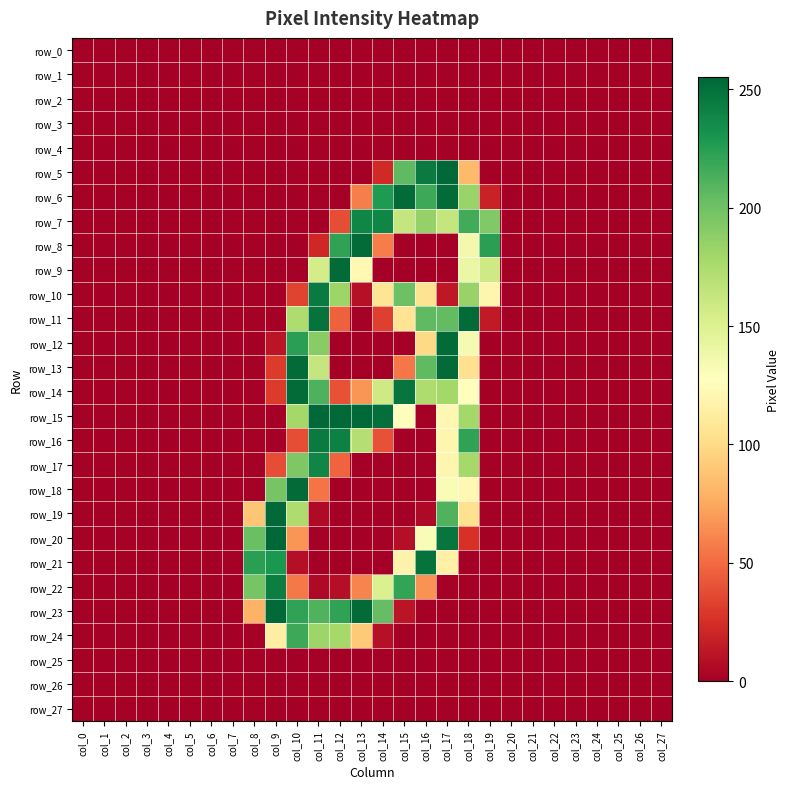

Reading right to left, extract all data points from this chart.

row_0: col_27=0	col_26=0	col_25=0	col_24=0	col_23=0	col_22=0	col_21=0	col_20=0	col_19=0	col_18=0	col_17=0	col_16=0	col_15=0	col_14=0	col_13=0	col_12=0	col_11=0	col_10=0	col_9=0	col_8=0	col_7=0	col_6=0	col_5=0	col_4=0	col_3=0	col_2=0	col_1=0	col_0=0
row_1: col_27=0	col_26=0	col_25=0	col_24=0	col_23=0	col_22=0	col_21=0	col_20=0	col_19=0	col_18=0	col_17=0	col_16=0	col_15=0	col_14=0	col_13=0	col_12=0	col_11=0	col_10=0	col_9=0	col_8=0	col_7=0	col_6=0	col_5=0	col_4=0	col_3=0	col_2=0	col_1=0	col_0=0
row_2: col_27=0	col_26=0	col_25=0	col_24=0	col_23=0	col_22=0	col_21=0	col_20=0	col_19=0	col_18=0	col_17=0	col_16=0	col_15=0	col_14=0	col_13=0	col_12=0	col_11=0	col_10=0	col_9=0	col_8=0	col_7=0	col_6=0	col_5=0	col_4=0	col_3=0	col_2=0	col_1=0	col_0=0
row_3: col_27=0	col_26=0	col_25=0	col_24=0	col_23=0	col_22=0	col_21=0	col_20=0	col_19=0	col_18=0	col_17=0	col_16=0	col_15=0	col_14=0	col_13=0	col_12=0	col_11=0	col_10=0	col_9=0	col_8=0	col_7=0	col_6=0	col_5=0	col_4=0	col_3=0	col_2=0	col_1=0	col_0=0
row_4: col_27=0	col_26=0	col_25=0	col_24=0	col_23=0	col_22=0	col_21=0	col_20=0	col_19=0	col_18=0	col_17=0	col_16=0	col_15=0	col_14=0	col_13=0	col_12=0	col_11=0	col_10=0	col_9=0	col_8=0	col_7=0	col_6=0	col_5=0	col_4=0	col_3=0	col_2=0	col_1=0	col_0=0
row_5: col_27=0	col_26=0	col_25=0	col_24=0	col_23=0	col_22=0	col_21=0	col_20=0	col_19=0	col_18=83	col_17=254	col_16=245	col_15=206	col_14=22	col_13=0	col_12=0	col_11=0	col_10=0	col_9=0	col_8=0	col_7=0	col_6=0	col_5=0	col_4=0	col_3=0	col_2=0	col_1=0	col_0=0
row_6: col_27=0	col_26=0	col_25=0	col_24=0	col_23=0	col_22=0	col_21=0	col_20=0	col_19=18	col_18=183	col_17=253	col_16=218	col_15=253	col_14=228	col_13=58	col_12=0	col_11=0	col_10=0	col_9=0	col_8=0	col_7=0	col_6=0	col_5=0	col_4=0	col_3=0	col_2=0	col_1=0	col_0=0
row_7: col_27=0	col_26=0	col_25=0	col_24=0	col_23=0	col_22=0	col_21=0	col_20=0	col_19=193	col_18=216	col_17=163	col_16=185	col_15=163	col_14=239	col_13=239	col_12=38	col_11=0	col_10=0	col_9=0	col_8=0	col_7=0	col_6=0	col_5=0	col_4=0	col_3=0	col_2=0	col_1=0	col_0=0
row_8: col_27=0	col_26=0	col_25=0	col_24=0	col_23=0	col_22=0	col_21=0	col_20=0	col_19=224	col_18=136	col_17=0	col_16=0	col_15=0	col_14=57	col_13=253	col_12=222	col_11=21	col_10=0	col_9=0	col_8=0	col_7=0	col_6=0	col_5=0	col_4=0	col_3=0	col_2=0	col_1=0	col_0=0
row_9: col_27=0	col_26=0	col_25=0	col_24=0	col_23=0	col_22=0	col_21=0	col_20=0	col_19=158	col_18=140	col_17=0	col_16=0	col_15=0	col_14=0	col_13=122	col_12=253	col_11=155	col_10=0	col_9=0	col_8=0	col_7=0	col_6=0	col_5=0	col_4=0	col_3=0	col_2=0	col_1=0	col_0=0
row_10: col_27=0	col_26=0	col_25=0	col_24=0	col_23=0	col_22=0	col_21=0	col_20=0	col_19=120	col_18=184	col_17=13	col_16=105	col_15=201	col_14=106	col_13=9	col_12=182	col_11=245	col_10=34	col_9=0	col_8=0	col_7=0	col_6=0	col_5=0	col_4=0	col_3=0	col_2=0	col_1=0	col_0=0
row_11: col_27=0	col_26=0	col_25=0	col_24=0	col_23=0	col_22=0	col_21=0	col_20=0	col_19=14	col_18=253	col_17=205	col_16=206	col_15=106	col_14=32	col_13=0	col_12=46	col_11=249	col_10=174	col_9=0	col_8=0	col_7=0	col_6=0	col_5=0	col_4=0	col_3=0	col_2=0	col_1=0	col_0=0
row_12: col_27=0	col_26=0	col_25=0	col_24=0	col_23=0	col_22=0	col_21=0	col_20=0	col_19=0	col_18=134	col_17=253	col_16=99	col_15=0	col_14=0	col_13=0	col_12=0	col_11=190	col_10=224	col_9=11	col_8=0	col_7=0	col_6=0	col_5=0	col_4=0	col_3=0	col_2=0	col_1=0	col_0=0
row_13: col_27=0	col_26=0	col_25=0	col_24=0	col_23=0	col_22=0	col_21=0	col_20=0	col_19=0	col_18=104	col_17=253	col_16=206	col_15=55	col_14=0	col_13=0	col_12=0	col_11=163	col_10=253	col_9=30	col_8=0	col_7=0	col_6=0	col_5=0	col_4=0	col_3=0	col_2=0	col_1=0	col_0=0
row_14: col_27=0	col_26=0	col_25=0	col_24=0	col_23=0	col_22=0	col_21=0	col_20=0	col_19=0	col_18=127	col_17=179	col_16=174	col_15=248	col_14=158	col_13=67	col_12=40	col_11=212	col_10=253	col_9=30	col_8=0	col_7=0	col_6=0	col_5=0	col_4=0	col_3=0	col_2=0	col_1=0	col_0=0
row_15: col_27=0	col_26=0	col_25=0	col_24=0	col_23=0	col_22=0	col_21=0	col_20=0	col_19=0	col_18=179	col_17=121	col_16=0	col_15=128	col_14=251	col_13=254	col_12=254	col_11=254	col_10=179	col_9=0	col_8=0	col_7=0	col_6=0	col_5=0	col_4=0	col_3=0	col_2=0	col_1=0	col_0=0
row_16: col_27=0	col_26=0	col_25=0	col_24=0	col_23=0	col_22=0	col_21=0	col_20=0	col_19=0	col_18=222	col_17=120	col_16=0	col_15=0	col_14=40	col_13=171	col_12=242	col_11=245	col_10=38	col_9=0	col_8=0	col_7=0	col_6=0	col_5=0	col_4=0	col_3=0	col_2=0	col_1=0	col_0=0
row_17: col_27=0	col_26=0	col_25=0	col_24=0	col_23=0	col_22=0	col_21=0	col_20=0	col_19=0	col_18=178	col_17=120	col_16=0	col_15=0	col_14=0	col_13=0	col_12=47	col_11=239	col_10=194	col_9=38	col_8=0	col_7=0	col_6=0	col_5=0	col_4=0	col_3=0	col_2=0	col_1=0	col_0=0
row_18: col_27=0	col_26=0	col_25=0	col_24=0	col_23=0	col_22=0	col_21=0	col_20=0	col_19=0	col_18=122	col_17=132	col_16=0	col_15=0	col_14=0	col_13=0	col_12=0	col_11=54	col_10=253	col_9=197	col_8=0	col_7=0	col_6=0	col_5=0	col_4=0	col_3=0	col_2=0	col_1=0	col_0=0
row_19: col_27=0	col_26=0	col_25=0	col_24=0	col_23=0	col_22=0	col_21=0	col_20=0	col_19=0	col_18=104	col_17=211	col_16=5	col_15=0	col_14=0	col_13=0	col_12=0	col_11=6	col_10=174	col_9=254	col_8=89	col_7=0	col_6=0	col_5=0	col_4=0	col_3=0	col_2=0	col_1=0	col_0=0
row_20: col_27=0	col_26=0	col_25=0	col_24=0	col_23=0	col_22=0	col_21=0	col_20=0	col_19=0	col_18=26	col_17=248	col_16=131	col_15=8	col_14=0	col_13=0	col_12=0	col_11=0	col_10=67	col_9=255	col_8=202	col_7=0	col_6=0	col_5=0	col_4=0	col_3=0	col_2=0	col_1=0	col_0=0
row_21: col_27=0	col_26=0	col_25=0	col_24=0	col_23=0	col_22=0	col_21=0	col_20=0	col_19=0	col_18=0	col_17=116	col_16=249	col_15=118	col_14=0	col_13=0	col_12=0	col_11=0	col_10=8	col_9=229	col_8=224	col_7=0	col_6=0	col_5=0	col_4=0	col_3=0	col_2=0	col_1=0	col_0=0
row_22: col_27=0	col_26=0	col_25=0	col_24=0	col_23=0	col_22=0	col_21=0	col_20=0	col_19=0	col_18=0	col_17=0	col_16=66	col_15=221	col_14=151	col_13=60	col_12=8	col_11=5	col_10=56	col_9=243	col_8=197	col_7=0	col_6=0	col_5=0	col_4=0	col_3=0	col_2=0	col_1=0	col_0=0
row_23: col_27=0	col_26=0	col_25=0	col_24=0	col_23=0	col_22=0	col_21=0	col_20=0	col_19=0	col_18=0	col_17=0	col_16=0	col_15=11	col_14=204	col_13=253	col_12=222	col_11=211	col_10=222	col_9=254	col_8=79	col_7=0	col_6=0	col_5=0	col_4=0	col_3=0	col_2=0	col_1=0	col_0=0
row_24: col_27=0	col_26=0	col_25=0	col_24=0	col_23=0	col_22=0	col_21=0	col_20=0	col_19=0	col_18=0	col_17=0	col_16=0	col_15=0	col_14=9	col_13=91	col_12=178	col_11=182	col_10=218	col_9=114	col_8=0	col_7=0	col_6=0	col_5=0	col_4=0	col_3=0	col_2=0	col_1=0	col_0=0
row_25: col_27=0	col_26=0	col_25=0	col_24=0	col_23=0	col_22=0	col_21=0	col_20=0	col_19=0	col_18=0	col_17=0	col_16=0	col_15=0	col_14=0	col_13=0	col_12=0	col_11=0	col_10=0	col_9=0	col_8=0	col_7=0	col_6=0	col_5=0	col_4=0	col_3=0	col_2=0	col_1=0	col_0=0
row_26: col_27=0	col_26=0	col_25=0	col_24=0	col_23=0	col_22=0	col_21=0	col_20=0	col_19=0	col_18=0	col_17=0	col_16=0	col_15=0	col_14=0	col_13=0	col_12=0	col_11=0	col_10=0	col_9=0	col_8=0	col_7=0	col_6=0	col_5=0	col_4=0	col_3=0	col_2=0	col_1=0	col_0=0
row_27: col_27=0	col_26=0	col_25=0	col_24=0	col_23=0	col_22=0	col_21=0	col_20=0	col_19=0	col_18=0	col_17=0	col_16=0	col_15=0	col_14=0	col_13=0	col_12=0	col_11=0	col_10=0	col_9=0	col_8=0	col_7=0	col_6=0	col_5=0	col_4=0	col_3=0	col_2=0	col_1=0	col_0=0